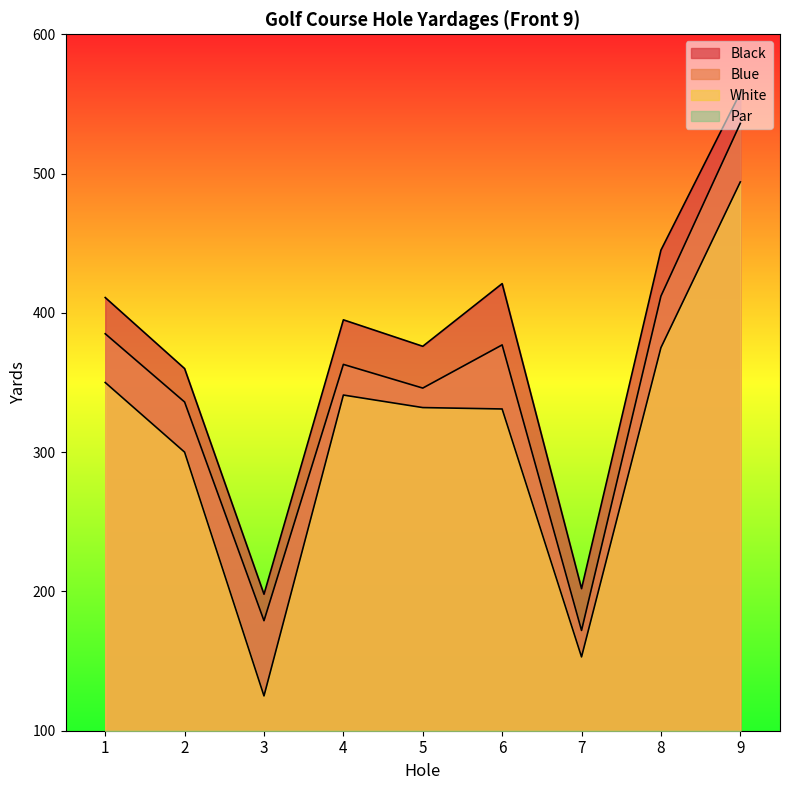

Reading left to right, transcribe all the data shown in this chart.

Black: 411	360	198	395	376	421	202	445	558
Blue: 385	336	179	363	346	377	172	412	536
White: 350	300	125	341	332	331	153	375	494
Par: 4	4	3	4	4	4	3	4	5